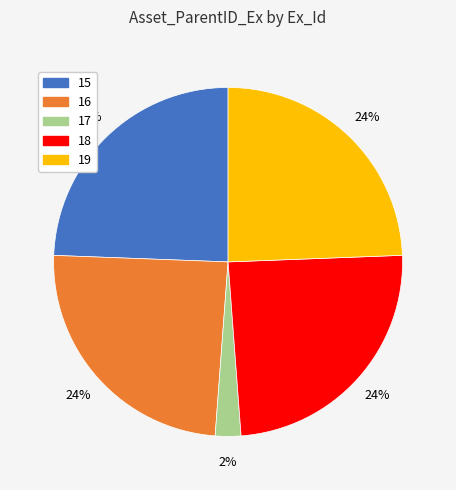

To the nearest percent, what percentage of the pie is 19?

24%